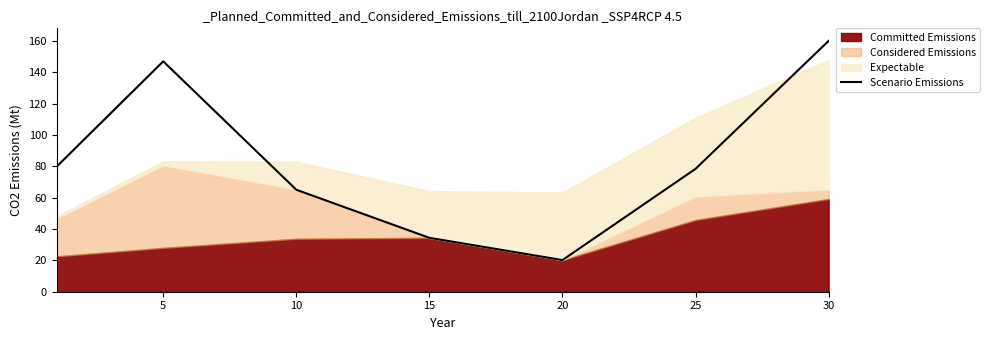

True or false: the data has more than 1 interior local peaks.

False